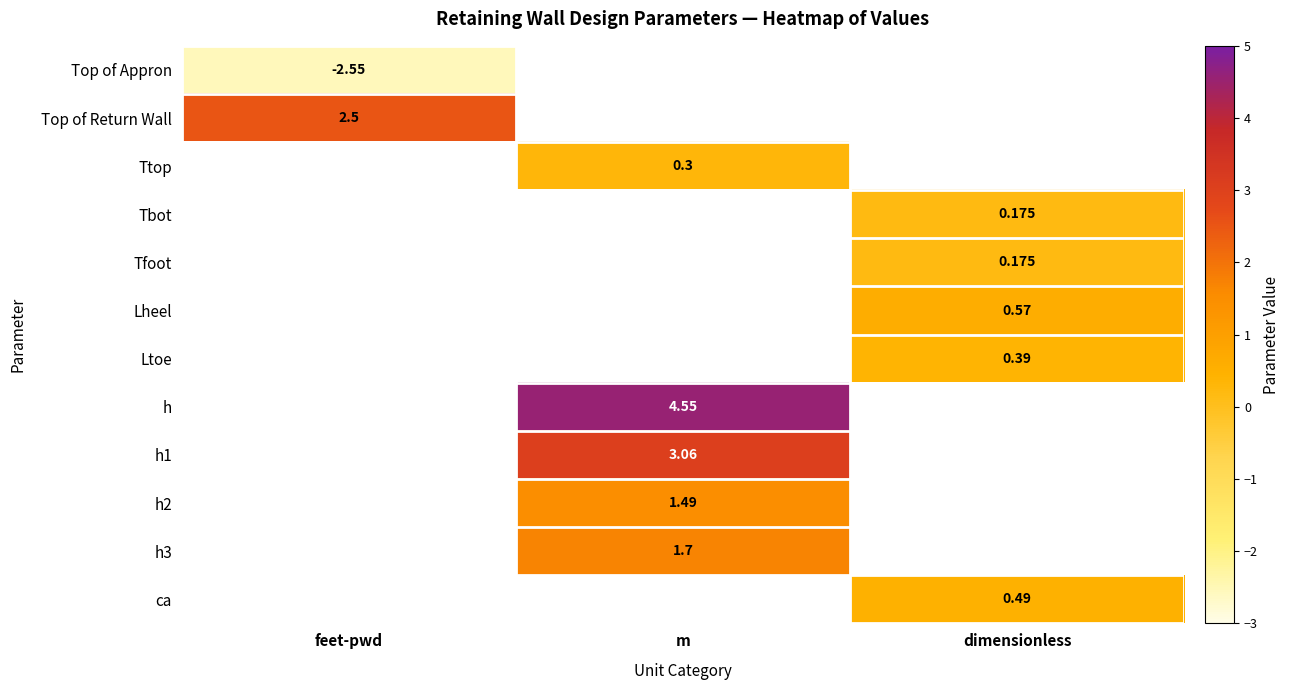

Between dimensionless and m, which is larger?

m